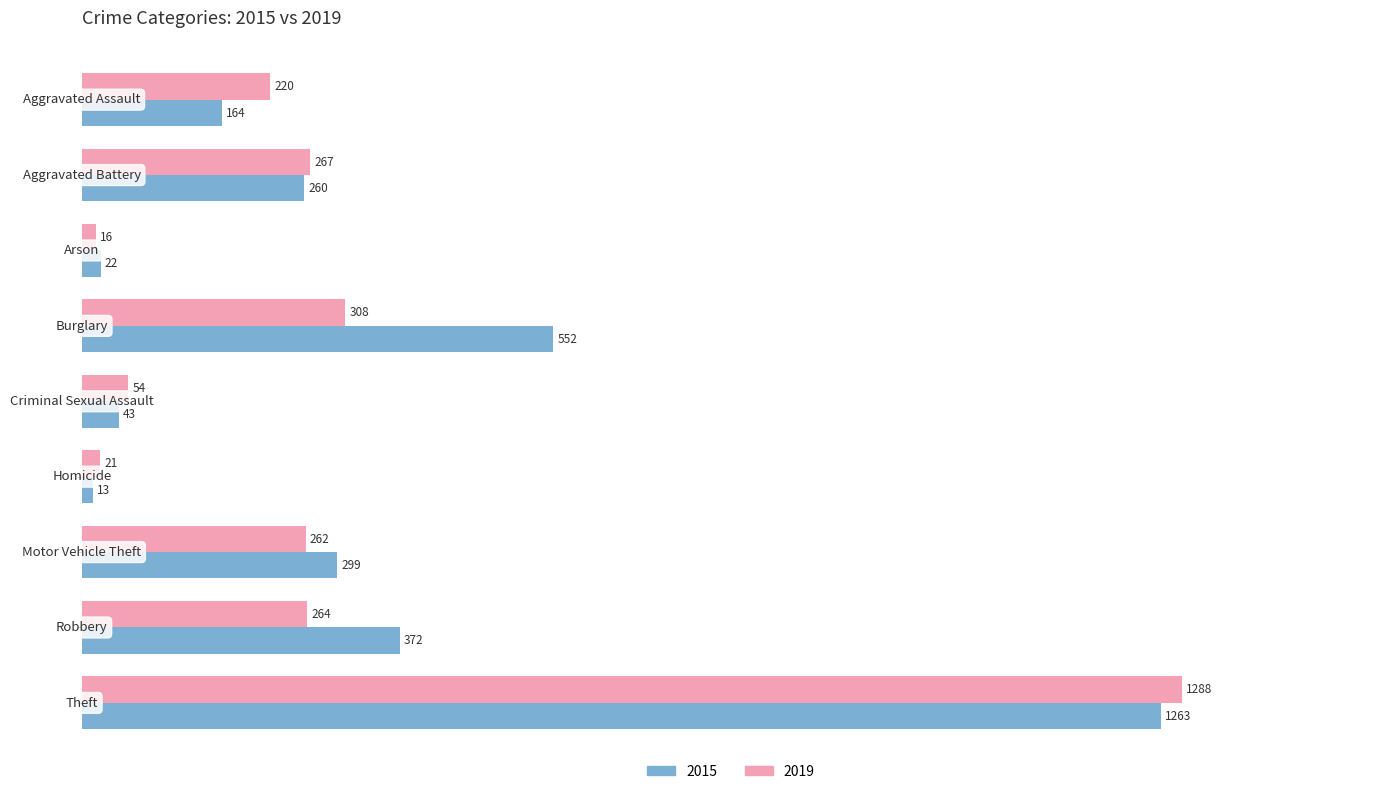

Which series has the largest range (max minus min)?

2019